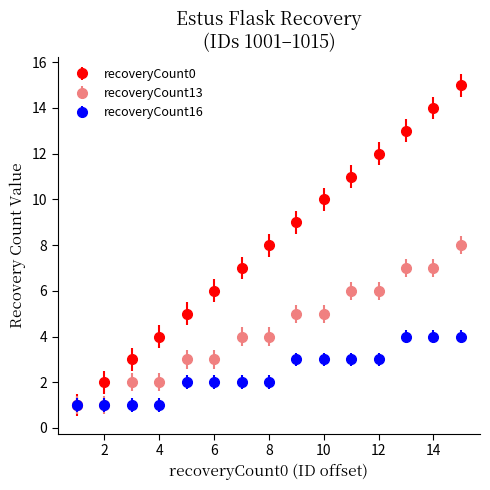

Which series has the largest total across all categories?

recoveryCount0